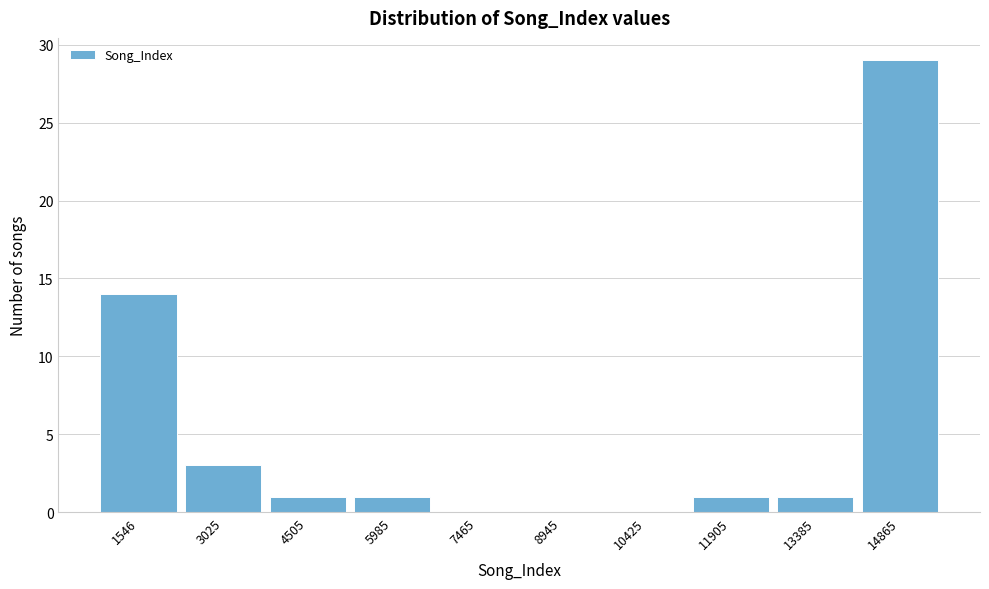

Reading left to right, what are all the values shown in this chart?

1546=14	3025=3	4505=1	5985=1	7465=0	8945=0	10425=0	11905=1	13385=1	14865=29